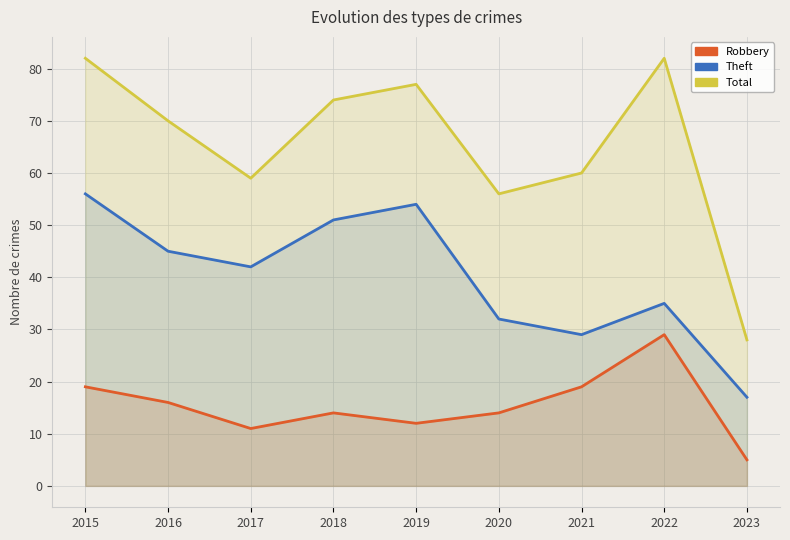

At which label does Total reach its minimum?

2023